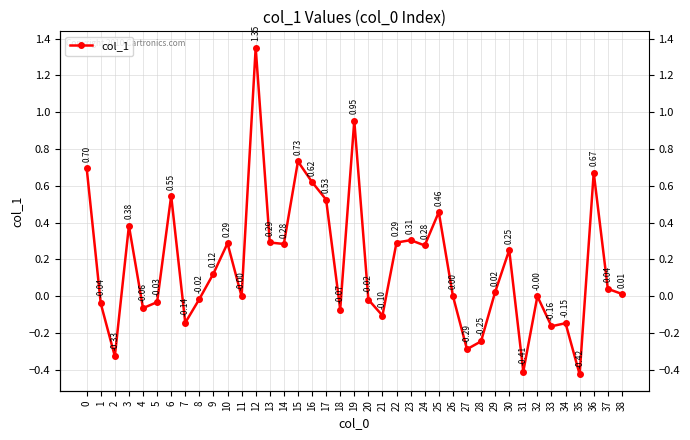

How many points are lower than both their immediate neighbors (excluding endpoints)?

12